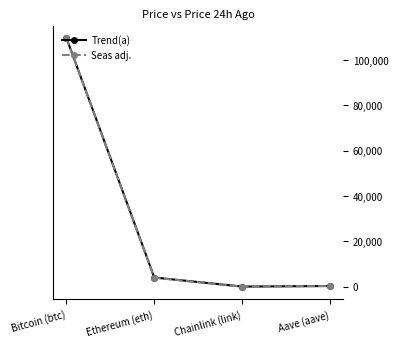

Is the value of Seas adj. at Aave (aave) greater than the value of Trend(a) at Bitcoin (btc)?

No